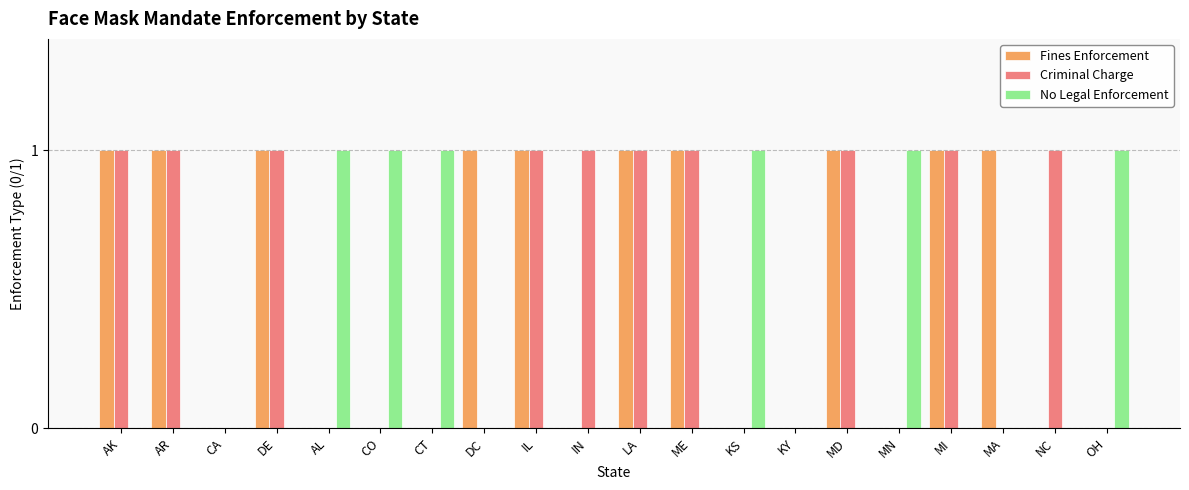

What is the total value across all series at IL?

2